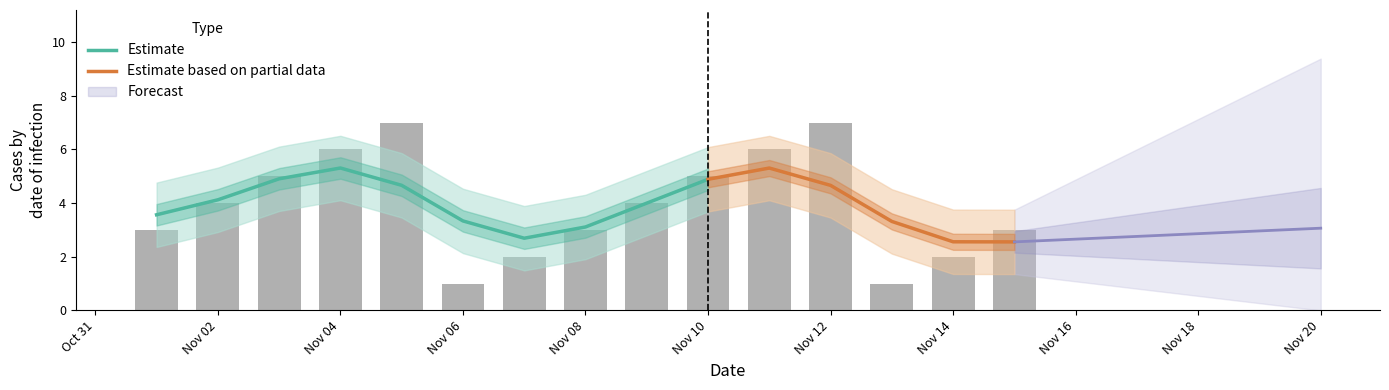

True or false: the data shows 3 at 2023-11-01.

True